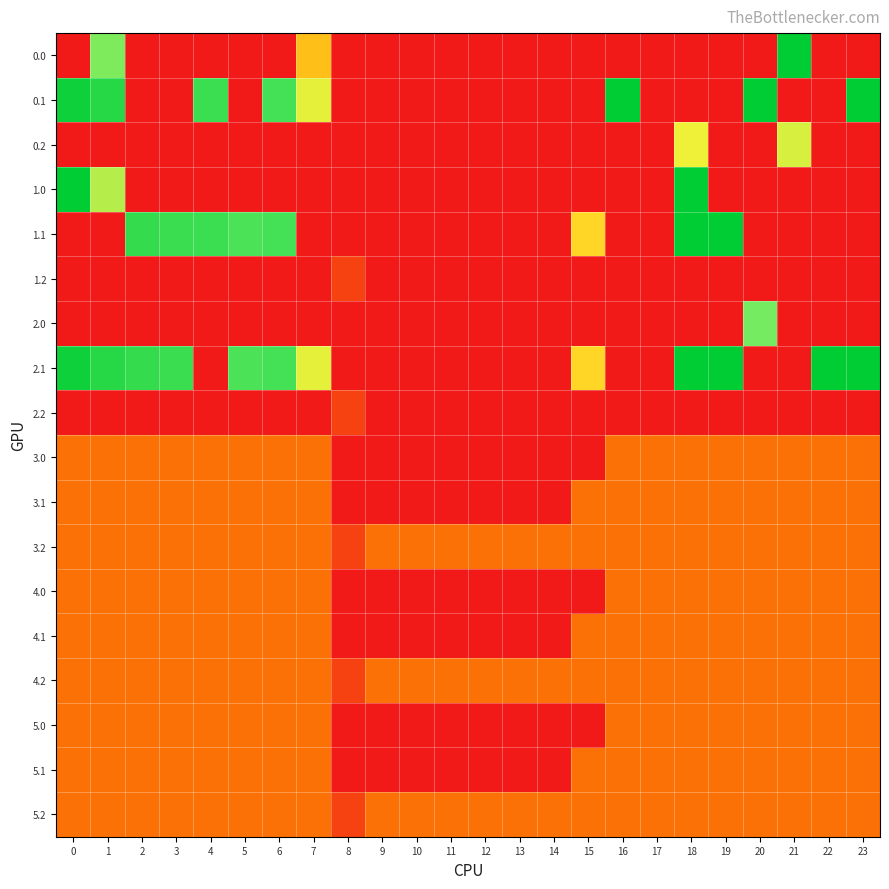

Reading left to right, transcribe all the data shown in this chart.

0.0: 0=0.0	1=283.9	2=0.0	3=0.0	4=0.0	5=0.0	6=0.0	7=150.1	8=0.0	9=0.0	10=0.0	11=0.0	12=0.0	13=0.0	14=0.0	15=0.0	16=0.0	17=0.0	18=0.0	19=0.0	20=0.0	21=400.0	22=0.0	23=0.0
0.1: 0=384.6	1=361.1	2=0.0	3=0.0	4=339.6	5=0.0	6=332.2	7=217.1	8=0.0	9=0.0	10=0.0	11=0.0	12=0.0	13=0.0	14=0.0	15=0.0	16=400.0	17=0.0	18=0.0	19=0.0	20=400.0	21=0.0	22=0.0	23=399.4
0.2: 0=0.0	1=0.0	2=0.0	3=0.0	4=0.0	5=0.0	6=0.0	7=0.0	8=0.0	9=0.0	10=0.0	11=0.0	12=0.0	13=0.0	14=0.0	15=0.0	16=0.0	17=0.0	18=210.0	19=0.0	20=0.0	21=226.4	22=0.0	23=0.0
1.0: 0=400.0	1=247.0	2=0.0	3=0.0	4=0.0	5=0.0	6=0.0	7=0.0	8=0.0	9=0.0	10=0.0	11=0.0	12=0.0	13=0.0	14=0.0	15=0.0	16=0.0	17=0.0	18=400.0	19=0.0	20=0.0	21=0.0	22=0.0	23=0.0
1.1: 0=0.0	1=0.0	2=347.9	3=342.7	4=339.6	5=325.7	6=332.2	7=0.0	8=0.0	9=0.0	10=0.0	11=0.0	12=0.0	13=0.0	14=0.0	15=173.1	16=0.0	17=0.0	18=400.0	19=400.0	20=0.0	21=0.0	22=0.0	23=0.0
1.2: 0=0.0	1=0.0	2=0.0	3=0.0	4=0.0	5=0.0	6=0.0	7=0.0	8=35.3	9=0.0	10=0.0	11=0.0	12=0.0	13=0.0	14=0.0	15=0.0	16=0.0	17=0.0	18=0.0	19=0.0	20=0.0	21=0.0	22=0.0	23=0.0
2.0: 0=0.0	1=0.0	2=0.0	3=0.0	4=0.0	5=0.0	6=0.0	7=0.0	8=0.0	9=0.0	10=0.0	11=0.0	12=0.0	13=0.0	14=0.0	15=0.0	16=0.0	17=0.0	18=0.0	19=0.0	20=289.2	21=0.0	22=0.0	23=0.0
2.1: 0=384.6	1=361.1	2=347.9	3=342.7	4=0.0	5=325.7	6=332.2	7=217.1	8=0.0	9=0.0	10=0.0	11=0.0	12=0.0	13=0.0	14=0.0	15=173.1	16=0.0	17=0.0	18=400.0	19=400.0	20=0.0	21=0.0	22=400.0	23=399.4
2.2: 0=0.0	1=0.0	2=0.0	3=0.0	4=0.0	5=0.0	6=0.0	7=0.0	8=35.3	9=0.0	10=0.0	11=0.0	12=0.0	13=0.0	14=0.0	15=0.0	16=0.0	17=0.0	18=0.0	19=0.0	20=0.0	21=0.0	22=0.0	23=0.0
3.0: 0=77.0	1=77.0	2=77.0	3=77.0	4=77.0	5=77.0	6=77.0	7=77.0	8=0.0	9=0.0	10=0.0	11=0.0	12=0.0	13=0.0	14=0.0	15=0.0	16=77.0	17=77.0	18=77.0	19=77.0	20=77.0	21=77.0	22=77.0	23=77.0
3.1: 0=77.0	1=77.0	2=77.0	3=77.0	4=77.0	5=77.0	6=77.0	7=77.0	8=0.0	9=0.0	10=0.0	11=0.0	12=1.2	13=0.0	14=0.0	15=77.0	16=77.0	17=77.0	18=77.0	19=77.0	20=77.0	21=77.0	22=77.0	23=77.0
3.2: 0=77.0	1=77.0	2=77.0	3=77.0	4=77.0	5=77.0	6=77.0	7=77.0	8=35.3	9=77.0	10=77.0	11=77.0	12=77.0	13=77.0	14=77.0	15=77.0	16=77.0	17=77.0	18=77.0	19=77.0	20=77.0	21=77.0	22=77.0	23=77.0
4.0: 0=77.0	1=77.0	2=77.0	3=77.0	4=77.0	5=77.0	6=77.0	7=77.0	8=0.0	9=0.0	10=0.0	11=0.0	12=0.0	13=0.0	14=0.0	15=0.0	16=77.0	17=77.0	18=77.0	19=77.0	20=77.0	21=77.0	22=77.0	23=77.0
4.1: 0=77.0	1=77.0	2=77.0	3=77.0	4=77.0	5=77.0	6=77.0	7=77.0	8=0.0	9=0.0	10=0.0	11=0.0	12=0.0	13=0.0	14=0.0	15=77.0	16=77.0	17=77.0	18=77.0	19=77.0	20=77.0	21=77.0	22=77.0	23=77.0
4.2: 0=77.0	1=77.0	2=77.0	3=77.0	4=77.0	5=77.0	6=77.0	7=77.0	8=37.4	9=77.0	10=77.0	11=77.0	12=77.0	13=77.0	14=77.0	15=77.0	16=77.0	17=77.0	18=77.0	19=77.0	20=77.0	21=77.0	22=77.0	23=77.0
5.0: 0=77.0	1=77.0	2=77.0	3=77.0	4=77.0	5=77.0	6=77.0	7=77.0	8=0.0	9=0.0	10=0.0	11=0.0	12=0.0	13=0.0	14=0.0	15=0.0	16=77.0	17=77.0	18=77.0	19=77.0	20=77.0	21=77.0	22=77.0	23=77.0
5.1: 0=77.0	1=77.0	2=77.0	3=77.0	4=77.0	5=77.0	6=77.0	7=77.0	8=0.0	9=0.0	10=0.0	11=0.0	12=0.0	13=0.0	14=0.0	15=77.0	16=77.0	17=77.0	18=77.0	19=77.0	20=77.0	21=77.0	22=77.0	23=77.0
5.2: 0=77.0	1=77.0	2=77.0	3=77.0	4=77.0	5=77.0	6=77.0	7=77.0	8=37.4	9=77.0	10=77.0	11=77.0	12=77.0	13=77.0	14=77.0	15=77.0	16=77.0	17=77.0	18=77.0	19=77.0	20=77.0	21=77.0	22=77.0	23=77.0